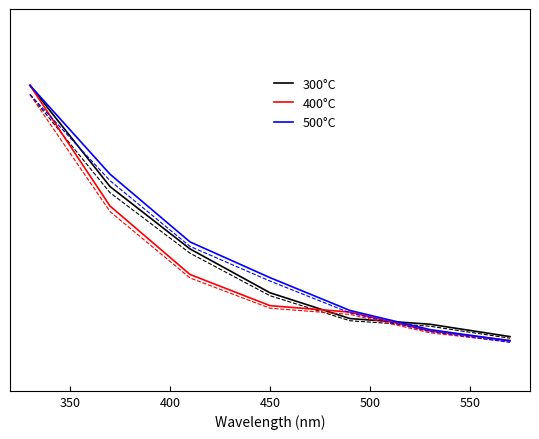

How many intersections are there between 300°C and 500°C?

1